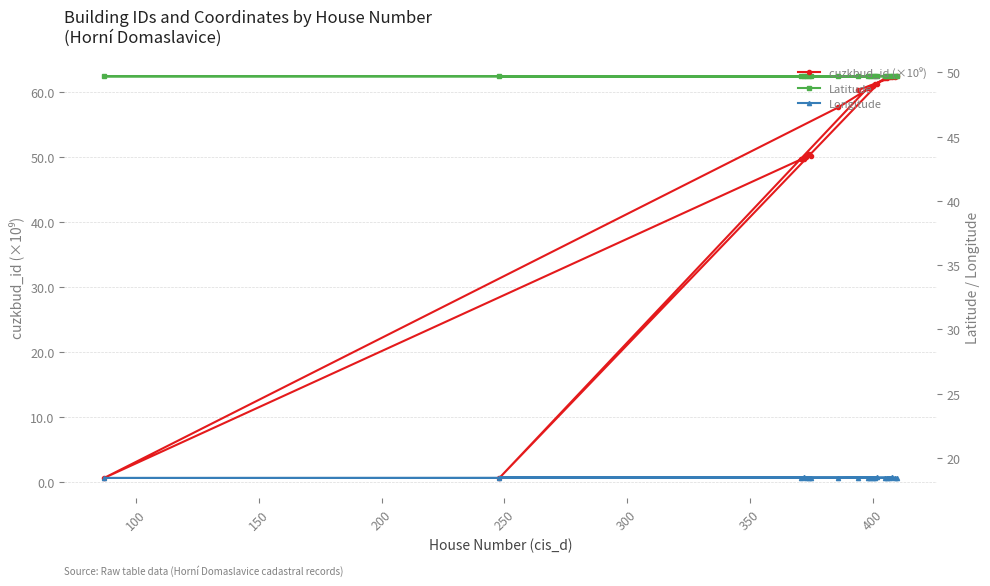

How many data points in cuzkbud_id (×10⁹) are less than 60?

8